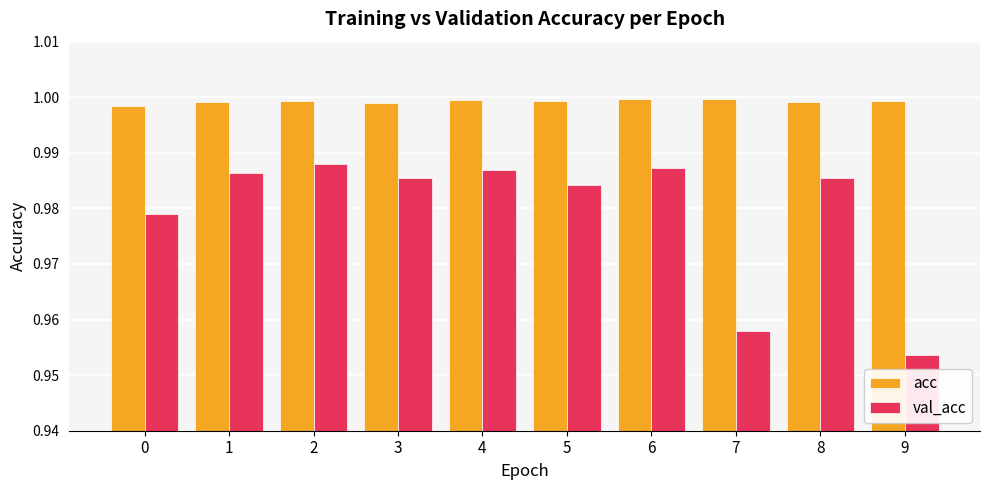

Which series has the widest spread of values?

val_acc